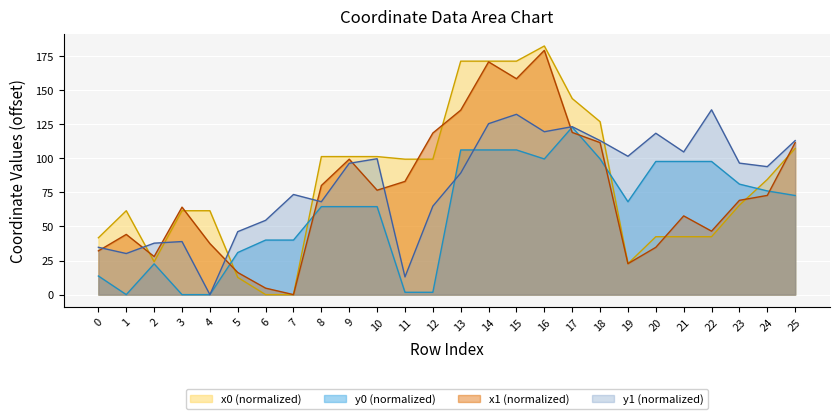

What are all the series names shown in the legend?

x0 (normalized), y0 (normalized), x1 (normalized), y1 (normalized)